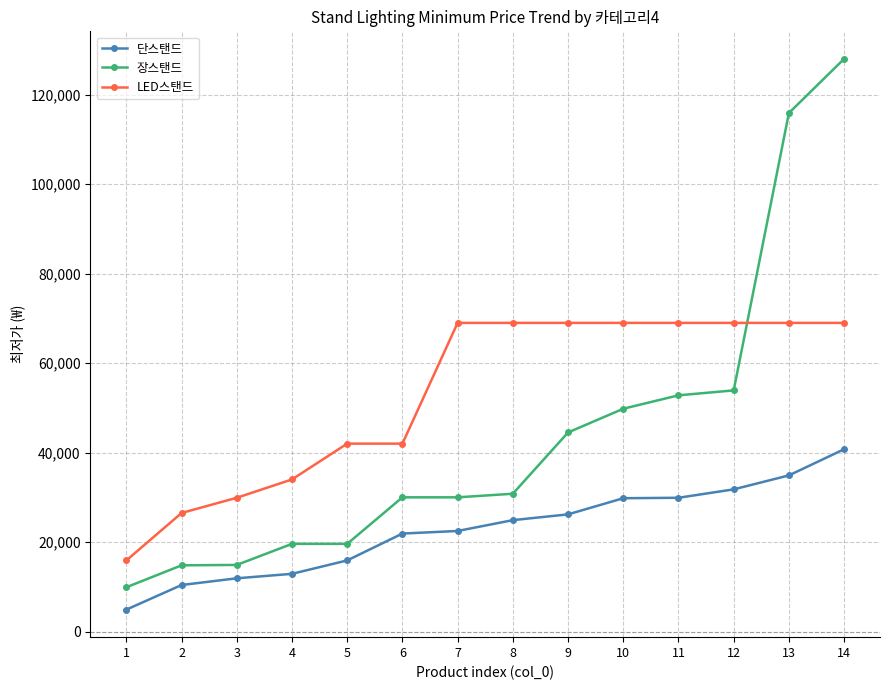

What is the total value across all series at 14?

237740